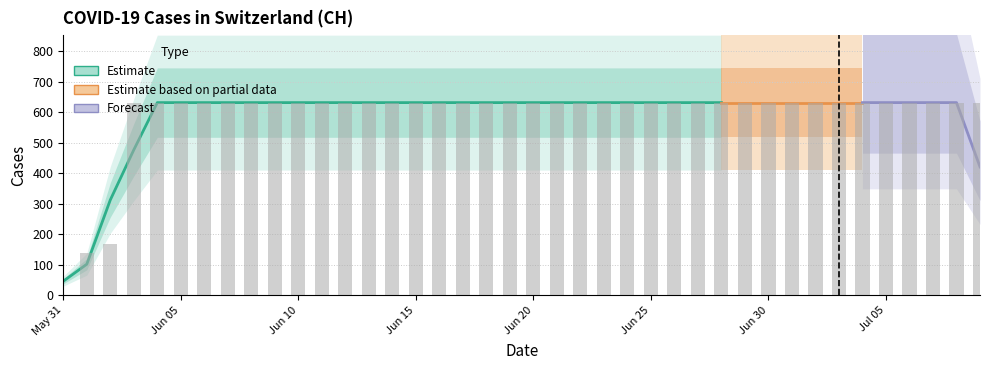

At which label is the value closest to 315?

2020-06-02